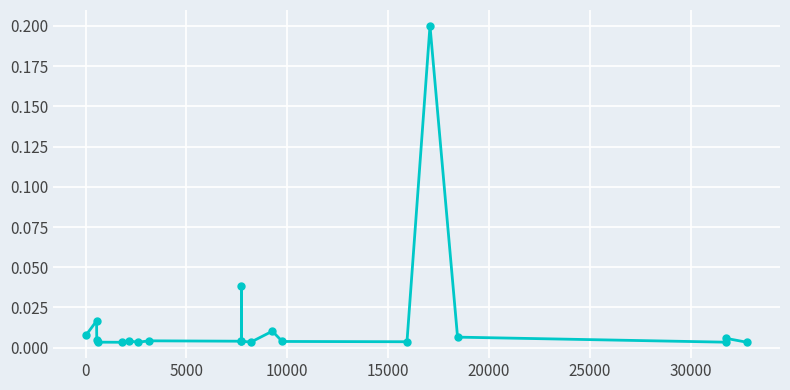

True or false: the data has more than 0 interior local peaks.

True